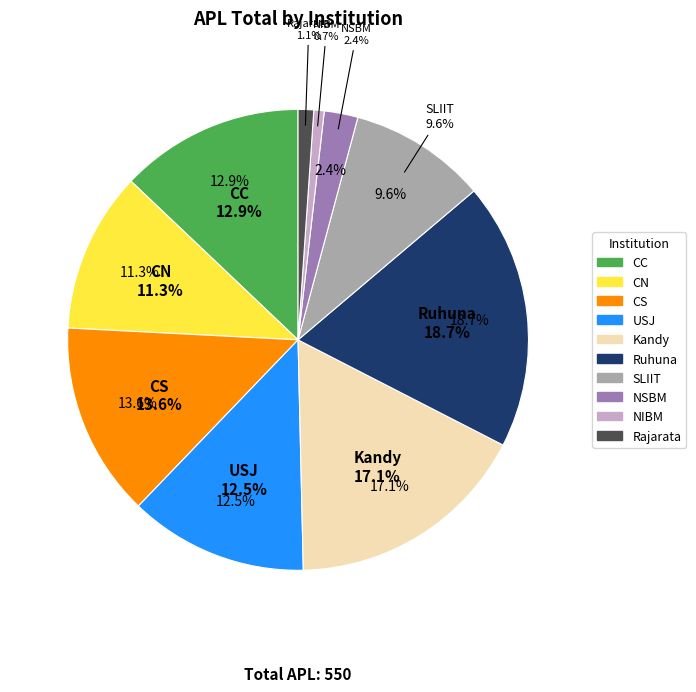

To the nearest percent, what is the difference between the largest and smallest slice percentages?

18%